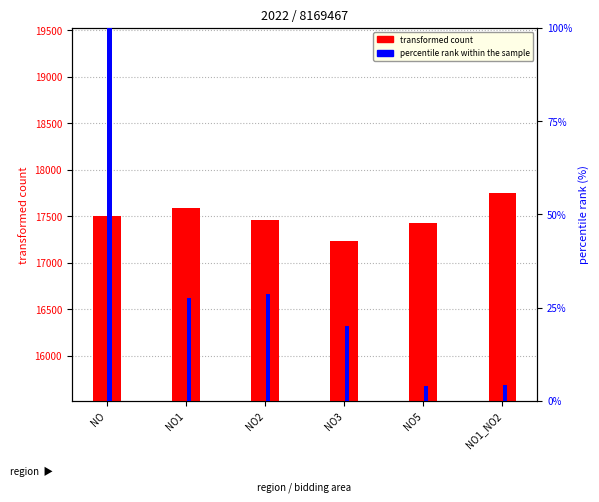

Reading left to right, extract all data points from this chart.

transformed count: 17498.0	17584.0	17461.0	17239.0	17432.0	17751.0
percentile rank within the sample: 100.0	27.6	28.8	20.1	4.1	4.3